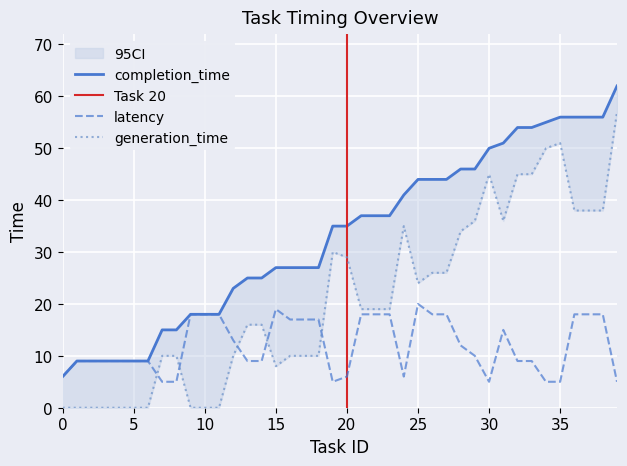

True or false: generation_time and completion_time cross at least once.

False